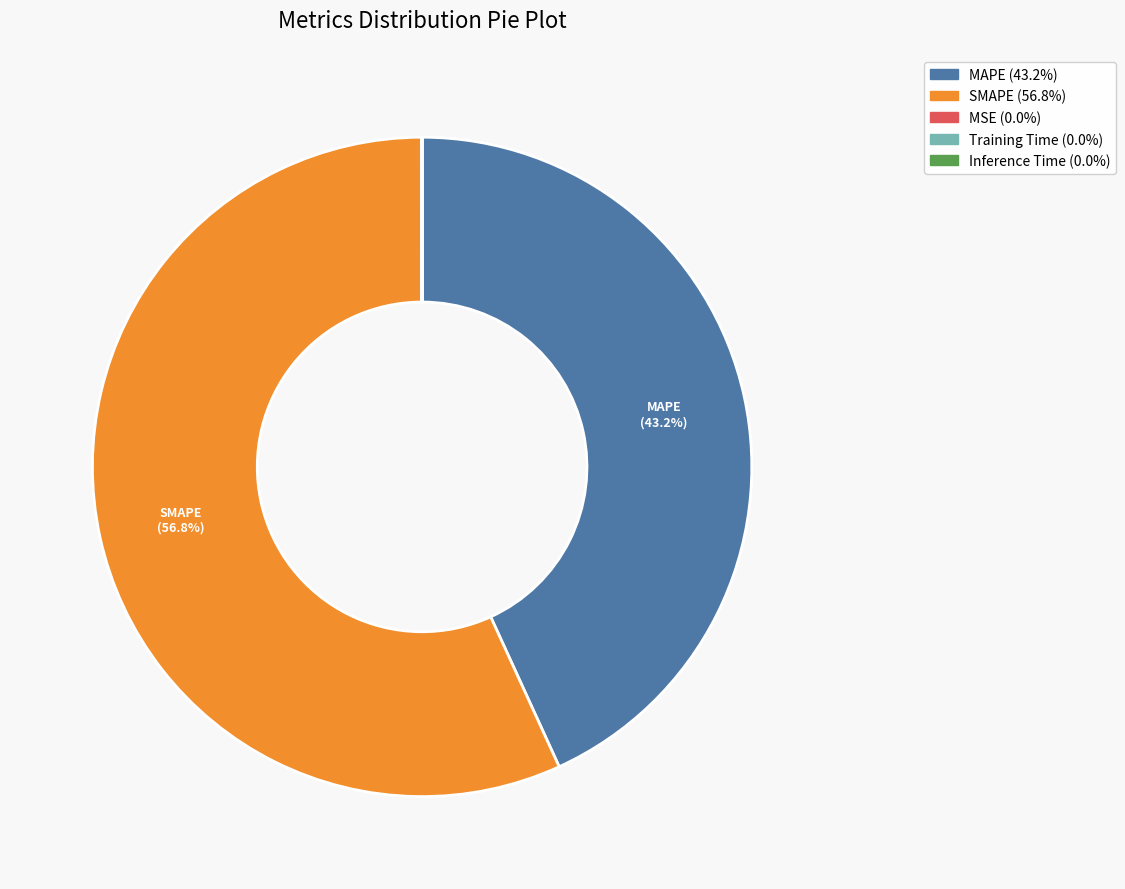

Which category accounts for the majority?

SMAPE